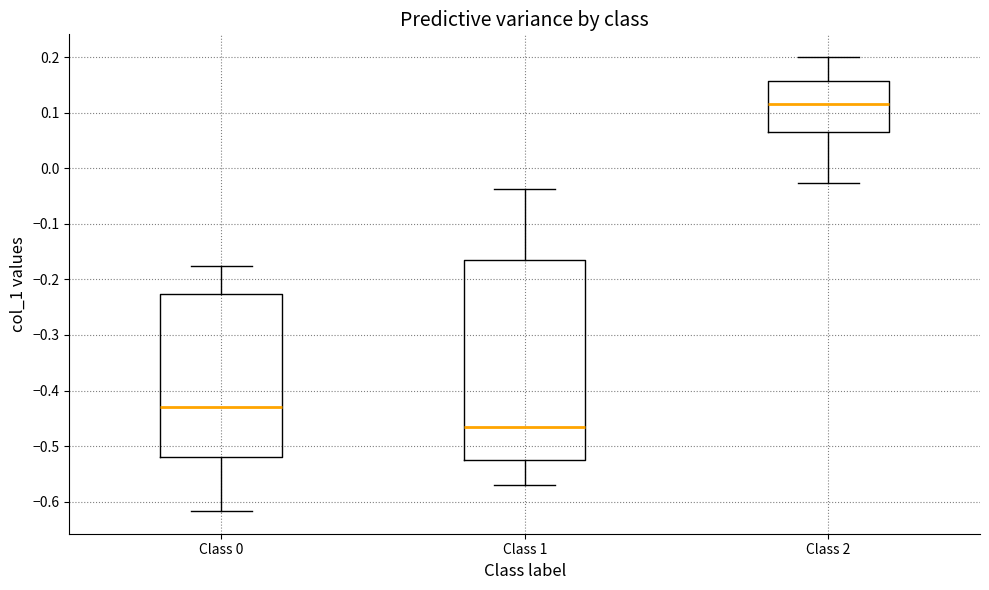

Where does the lower whisker of the box for Class 1 end on the y-axis? The values are not printed on the chart, so give them approximately, as read against the axis.

-0.57